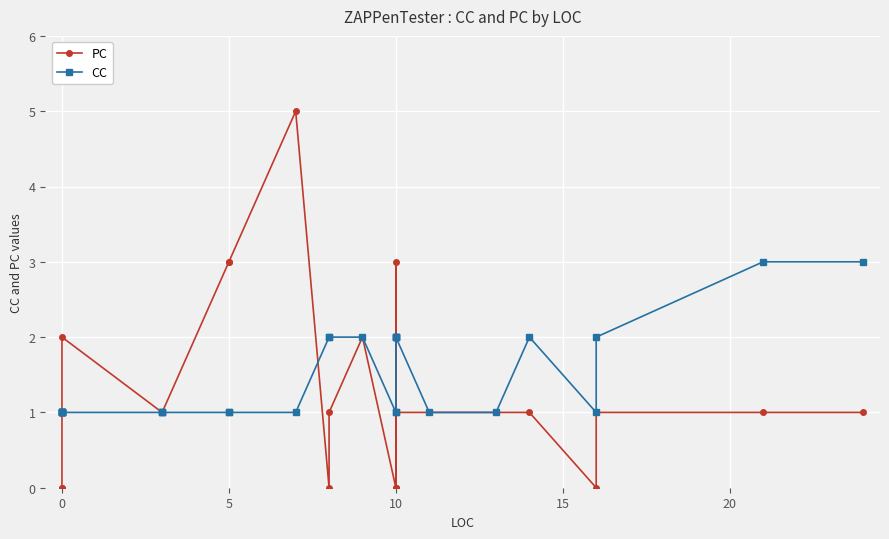

How many intersections are there between PC and CC?

3